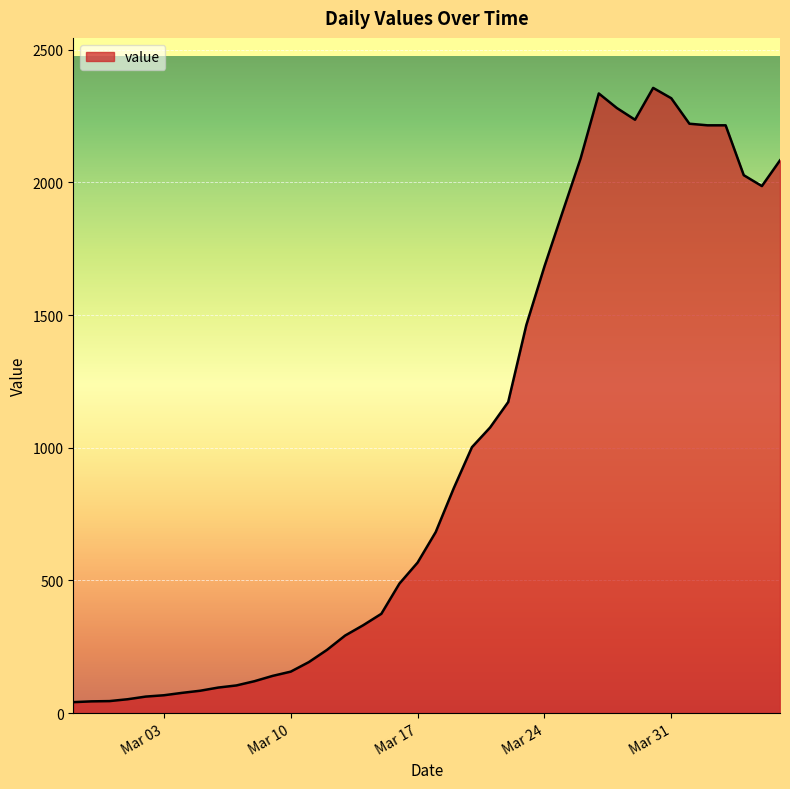

What is the greatest value displayed?

2356